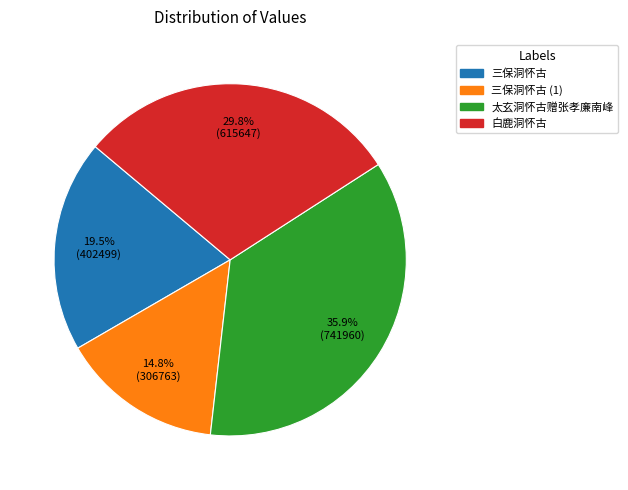

The 太玄洞怀古赠张孝廉南峰 slice represents 36% of the pie. True or false?

True